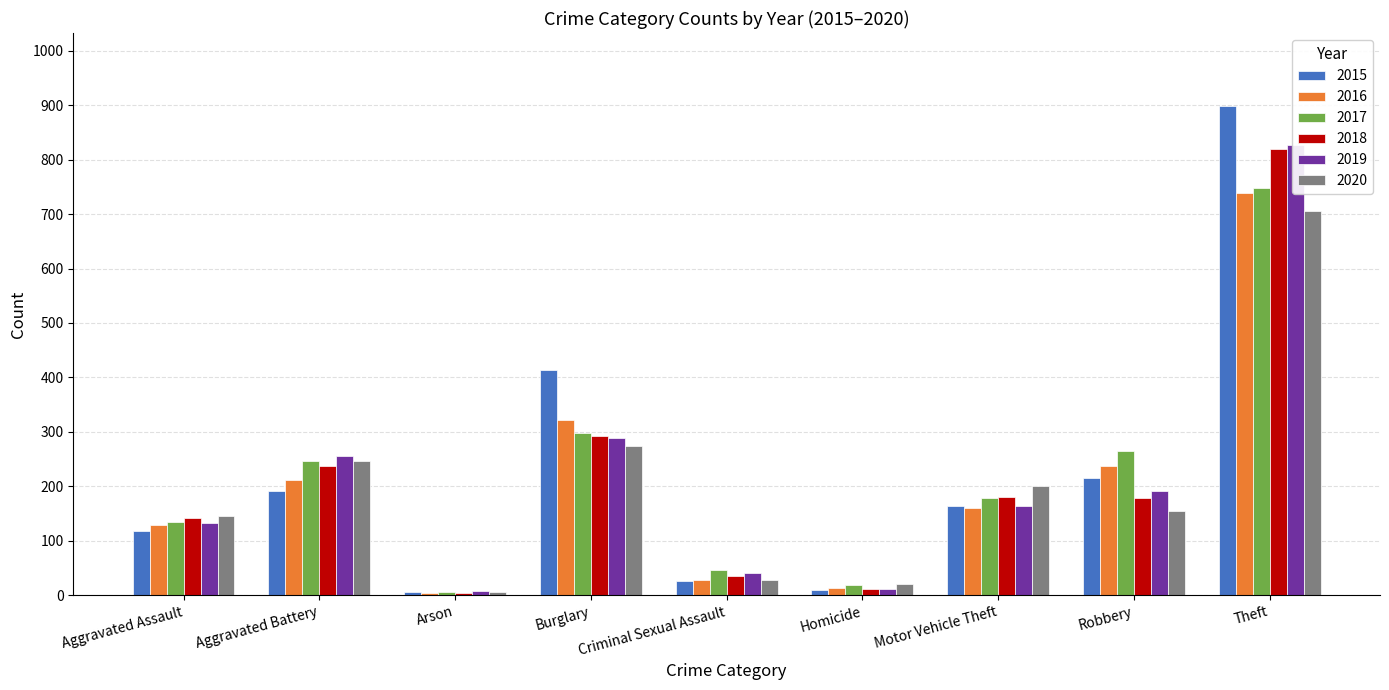

What is the difference between the second highest and minimum values in the 2016 series?

317